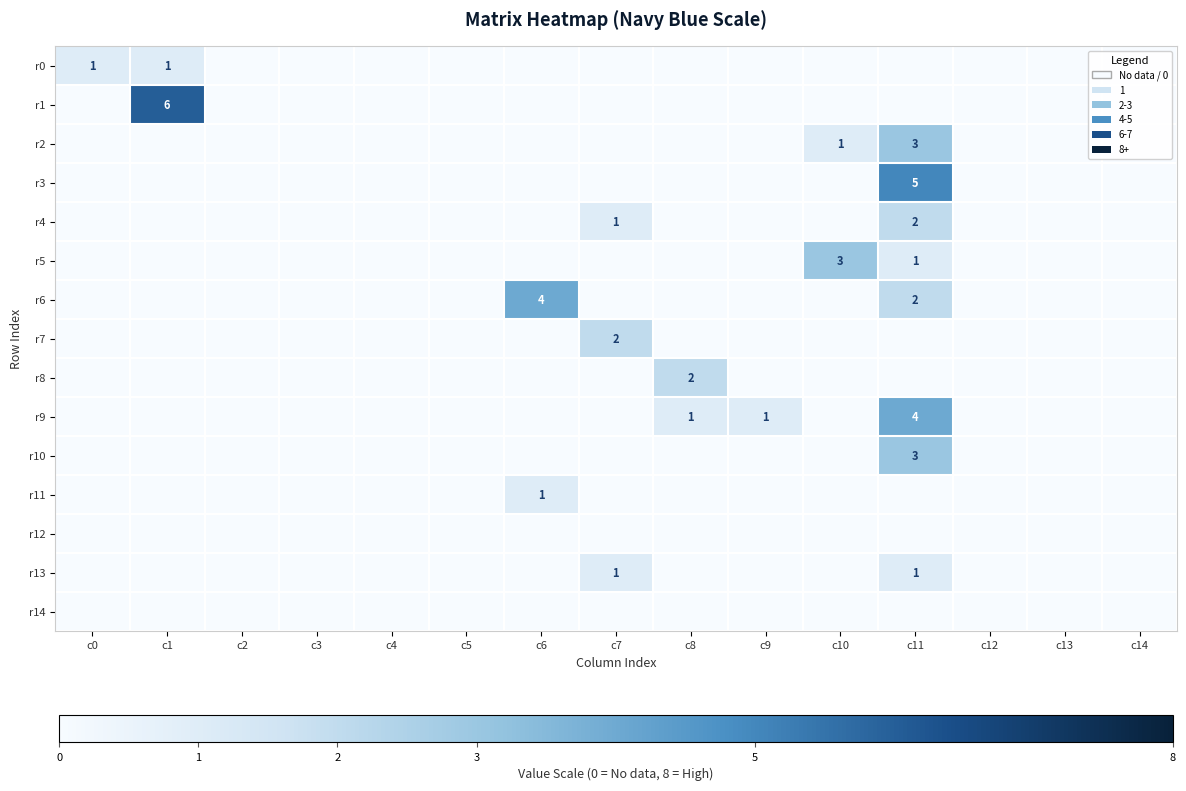

Between c12 and c2, which is larger?

c12